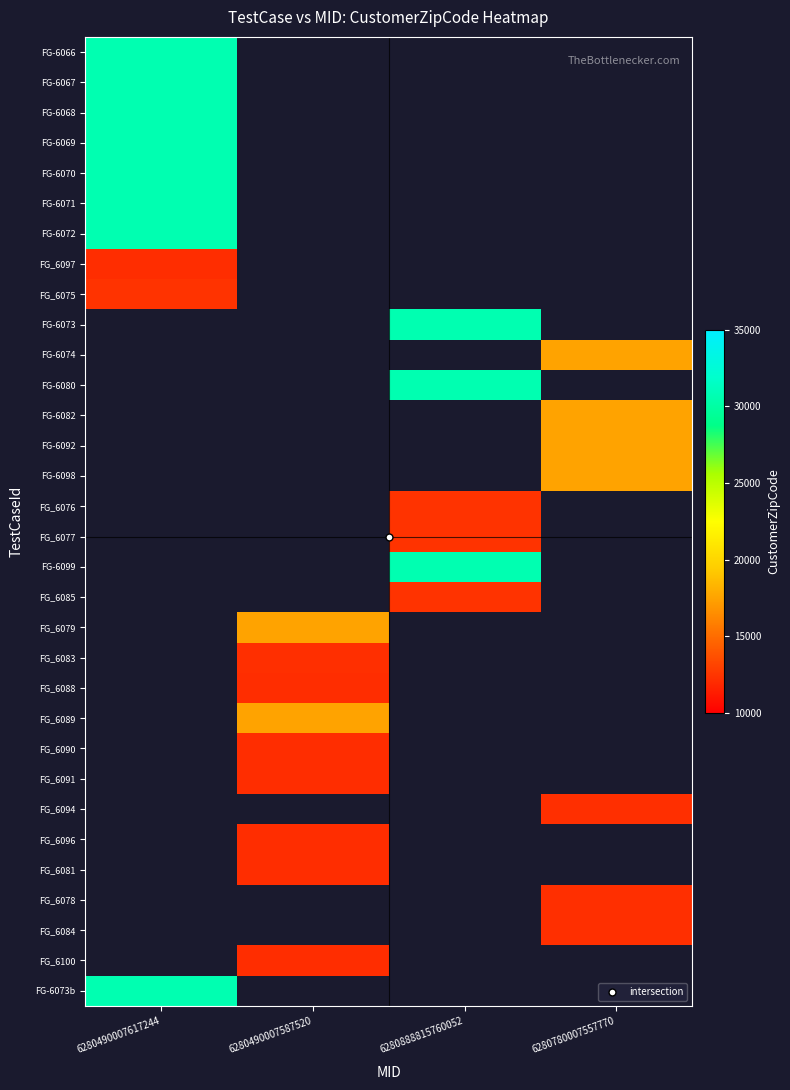

List the series in order of their overall mean, highest first.

FG-6066, FG-6067, FG-6068, FG-6069, FG-6070, FG-6071, FG-6072, FG_6097, FG_6075, FG-6073, FG-6074, FG-6080, FG-6082, FG-6092, FG-6098, FG_6076, FG_6077, FG-6099, FG_6085, FG_6079, FG_6083, FG_6088, FG_6089, FG_6090, FG_6091, FG_6094, FG_6096, FG_6081, FG_6078, FG_6084, FG_6100, FG-6073b